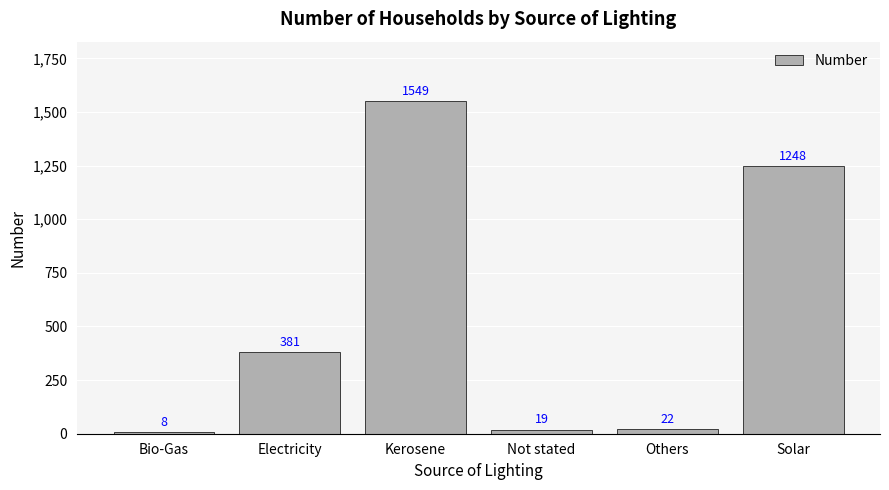

Are the bars horizontal?

No